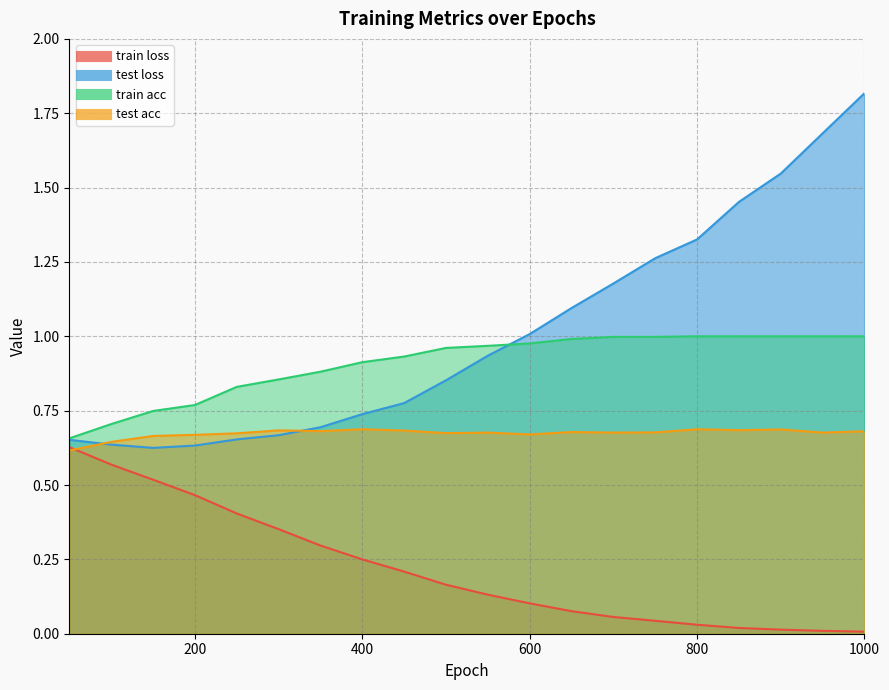

What is the sum of the train loss values at 950 and 100?

0.6